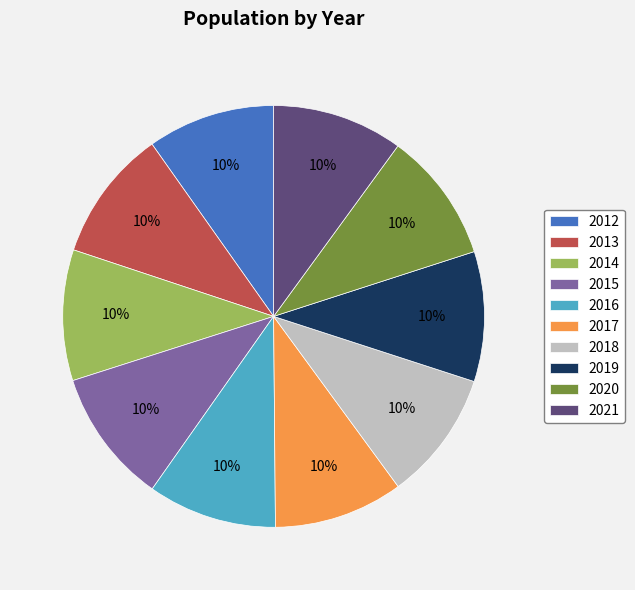

To the nearest percent, what is the average slice percentage?

10%